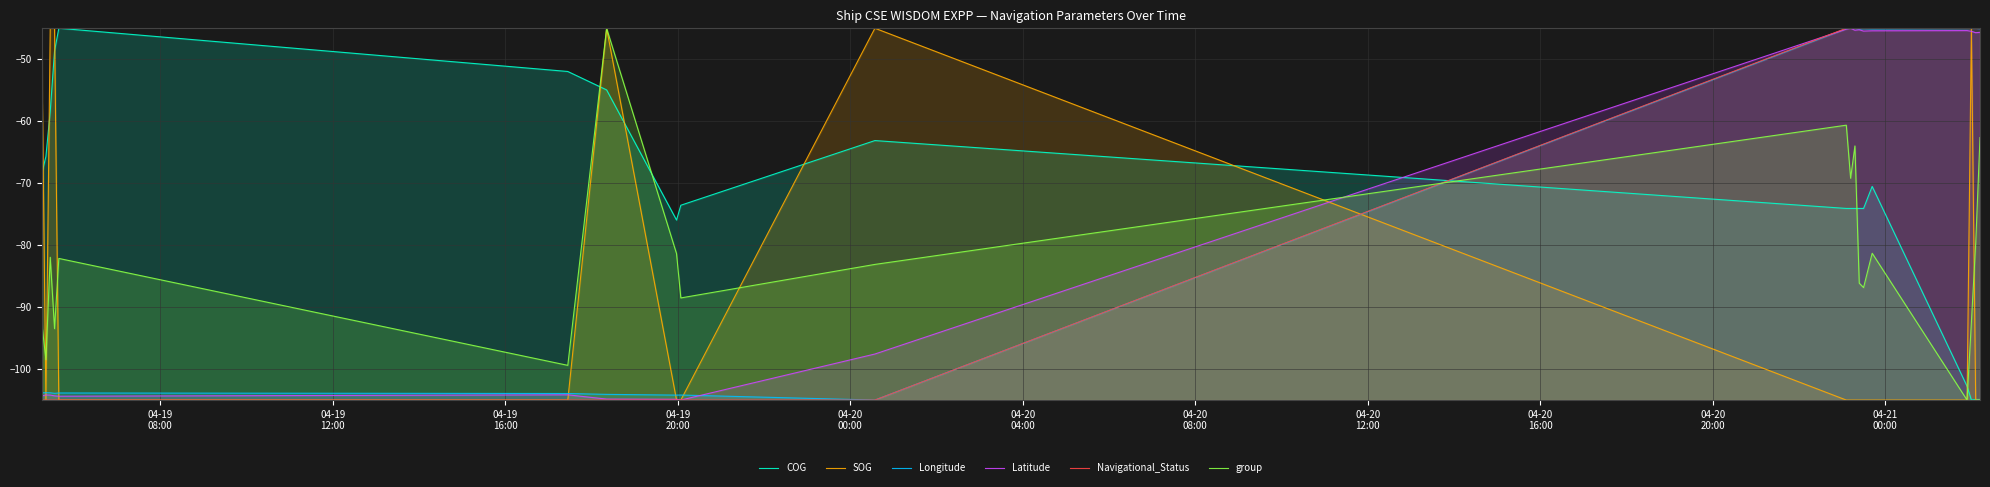

What is the smallest value displayed?

-105.0